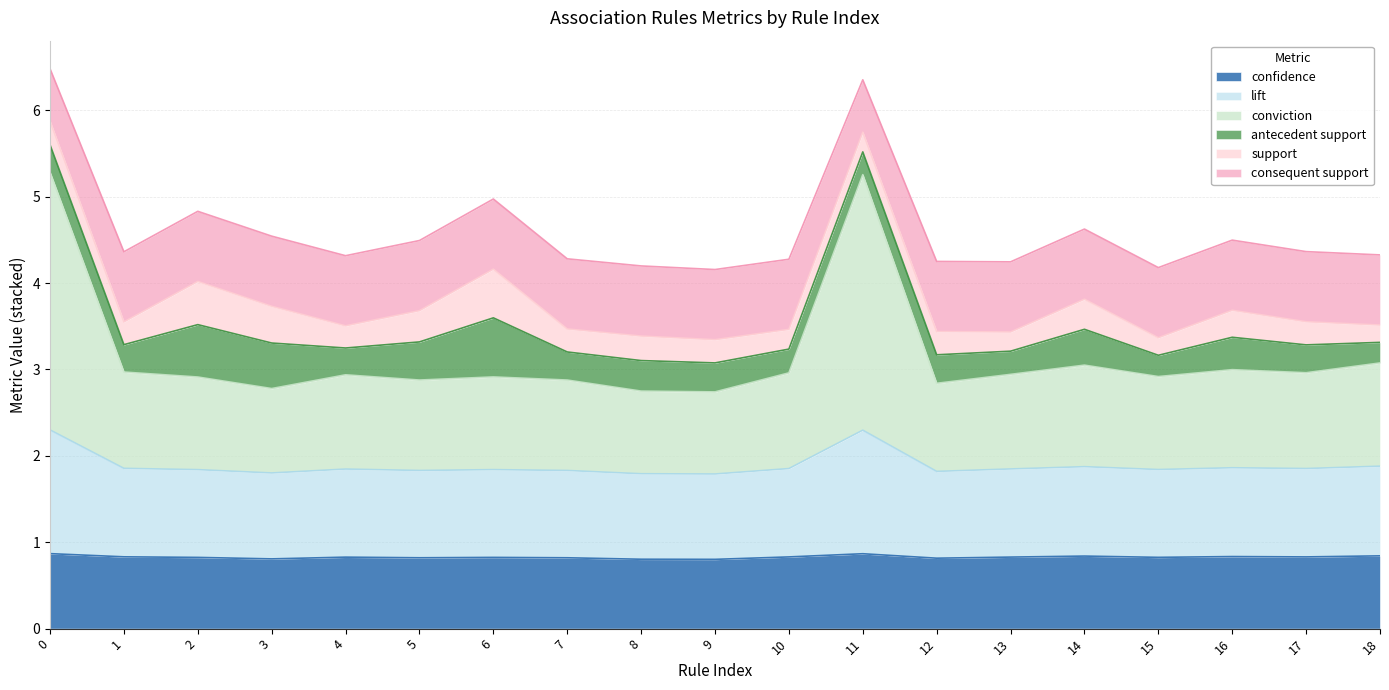

What is the total value across all series at 11?

6.4